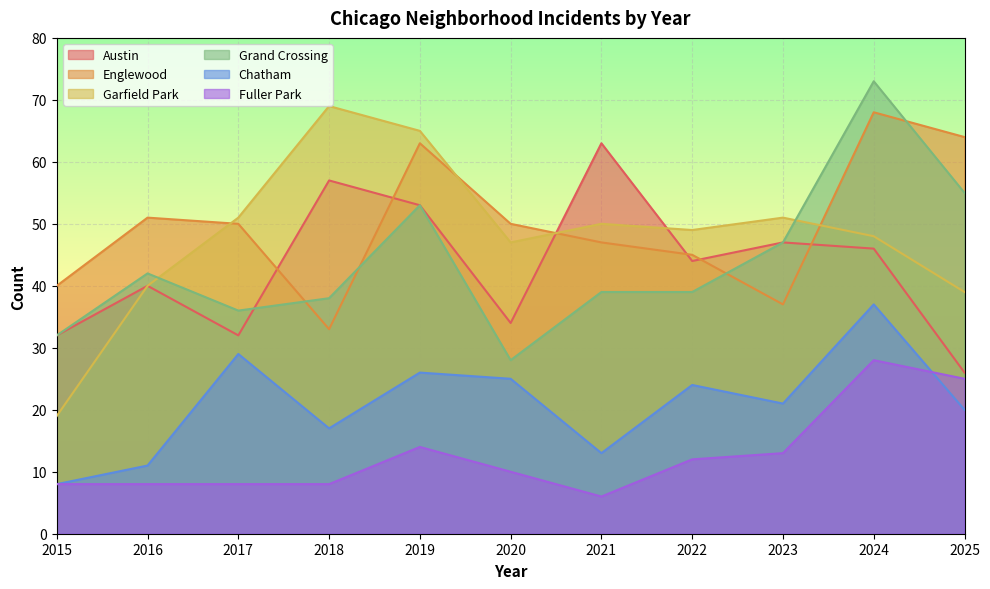

Does the chart display data point markers on the line(s)?

No